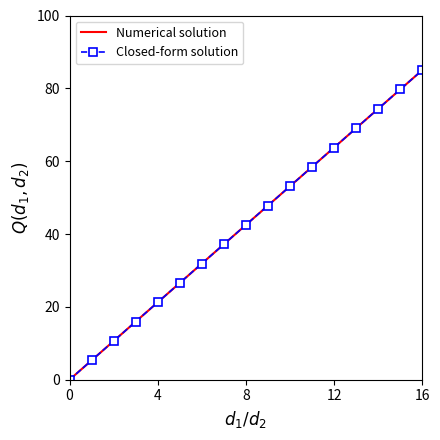

What is the difference between the second highest and second lowest values in the Closed-form solution series?

74.4